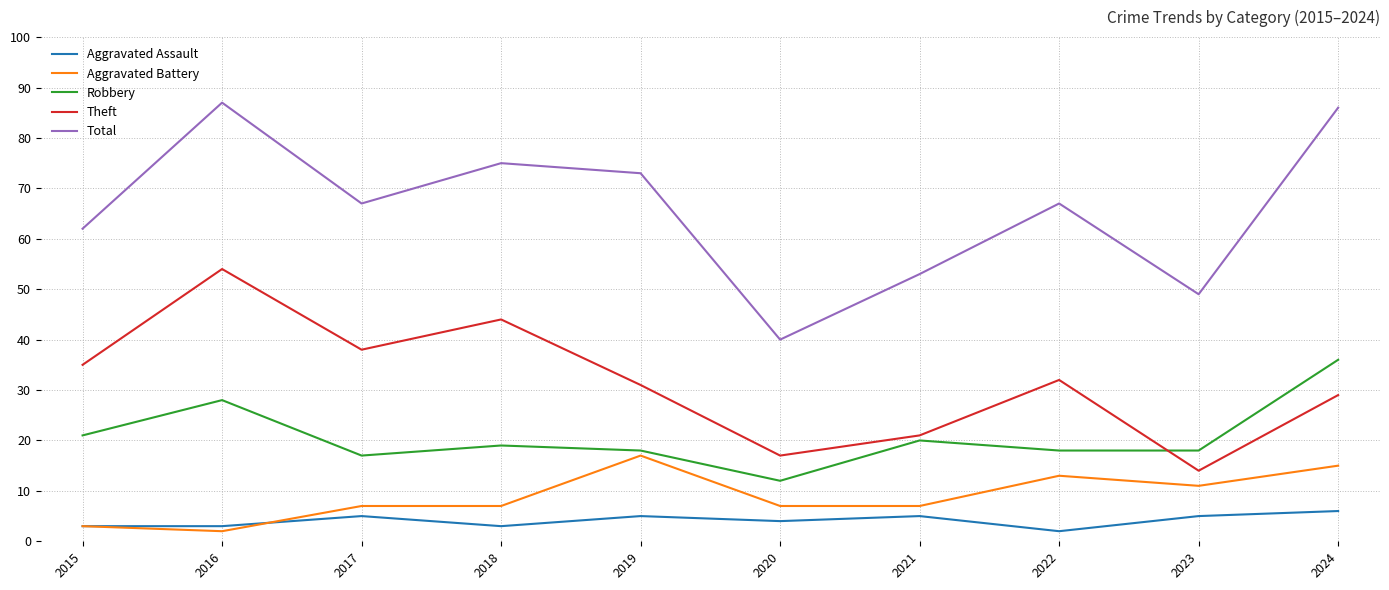

At which label does Theft reach its minimum?

2023